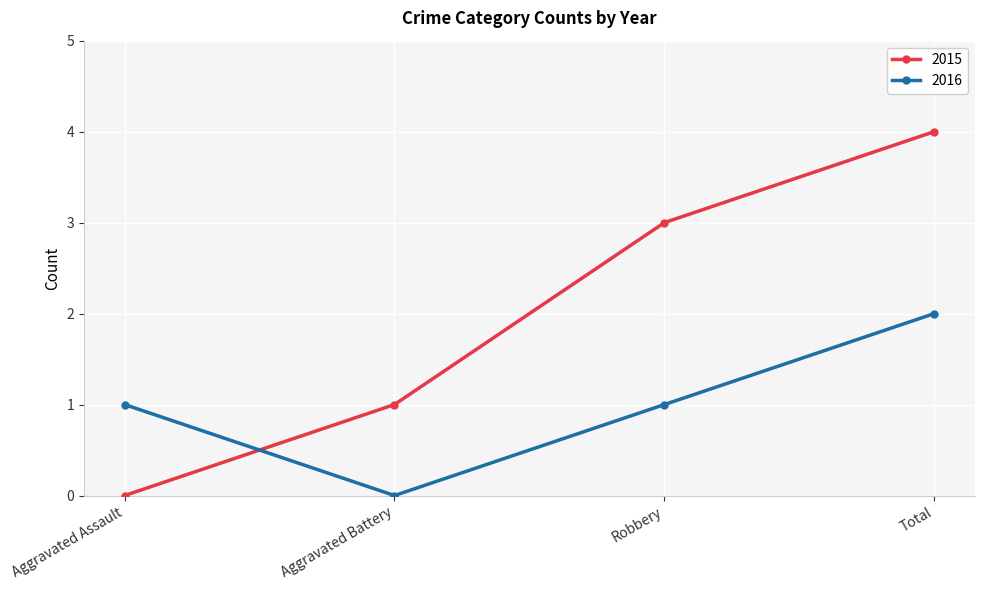

What is the difference between the 2016 values at Total and Robbery?

1